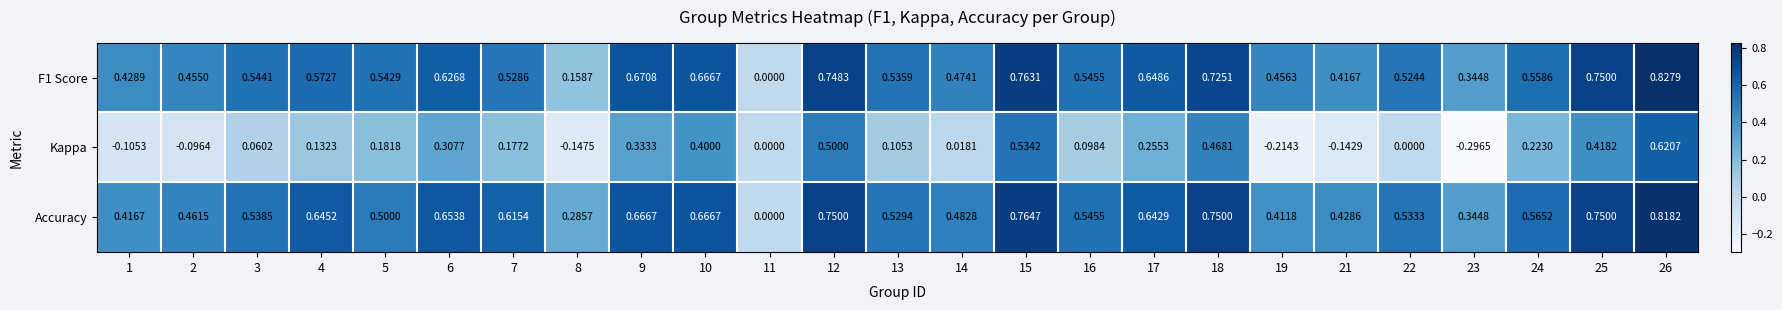

List the series in order of their peak value, lowest first.

Kappa, Accuracy, F1 Score